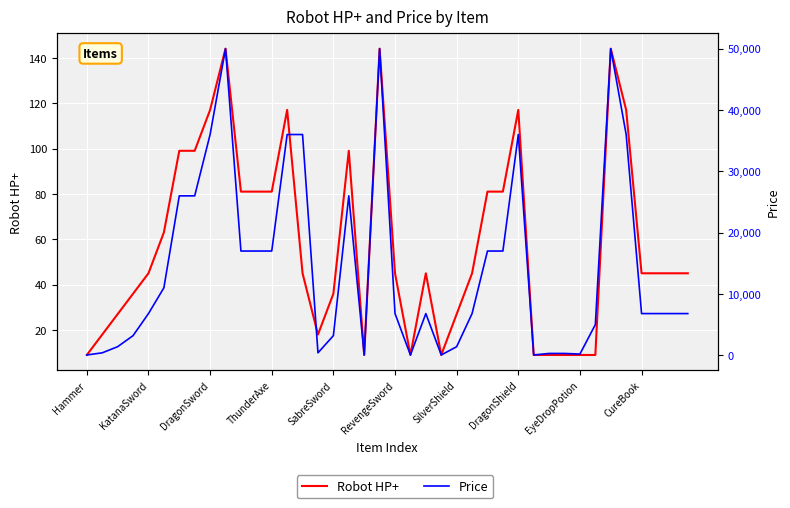

True or false: Robot HP+ has a value of 15 at ThunderAxe.

False